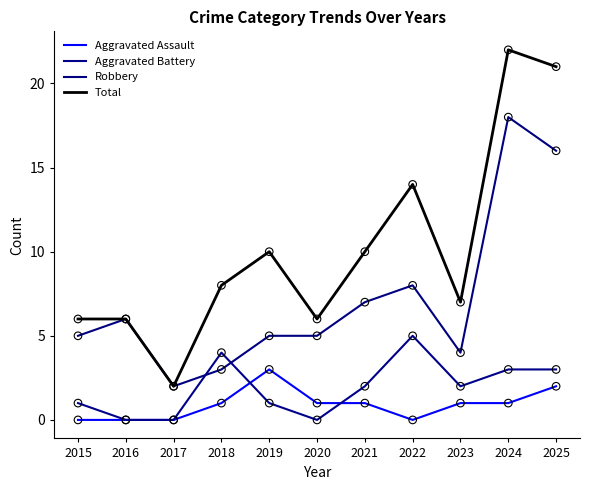

At which category is the sum across all series the highest?

2024